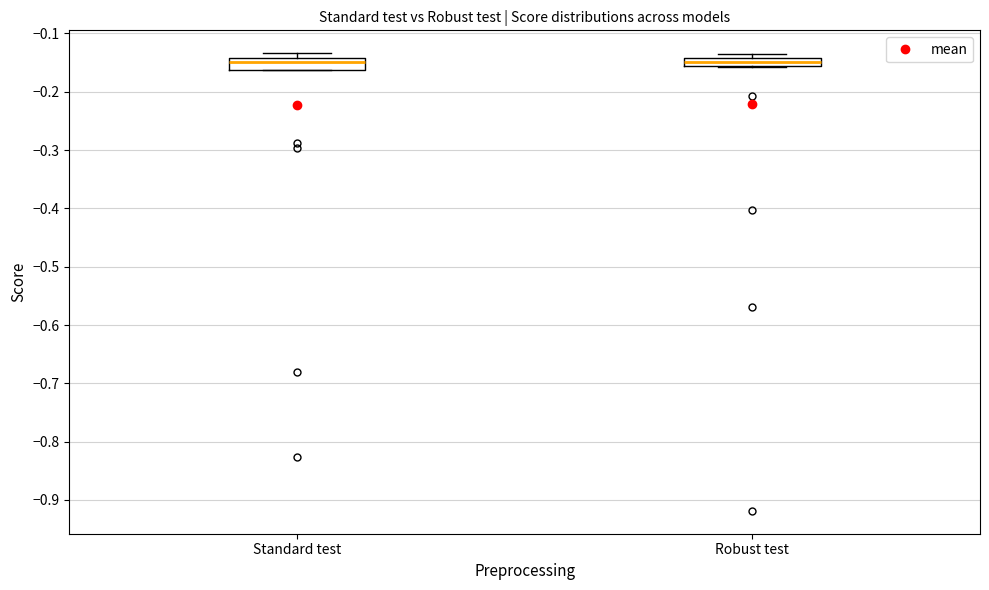

Where is the lower edge of the box for Robust test on the y-axis? The values are not printed on the chart, so give them approximately, as read against the axis.

-0.16